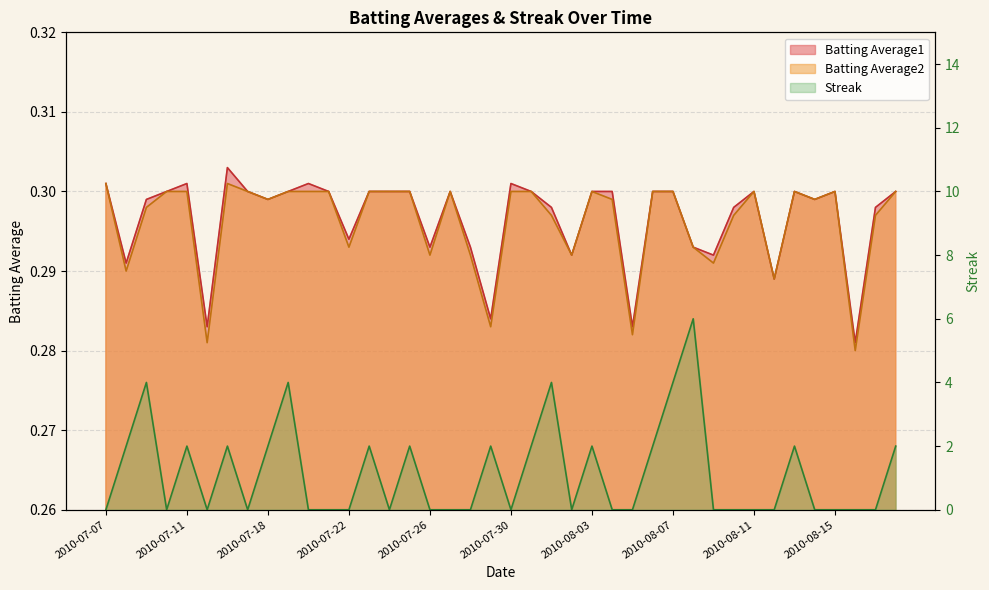

At which category does Batting Average2 reach its first local peak?

2010-07-16